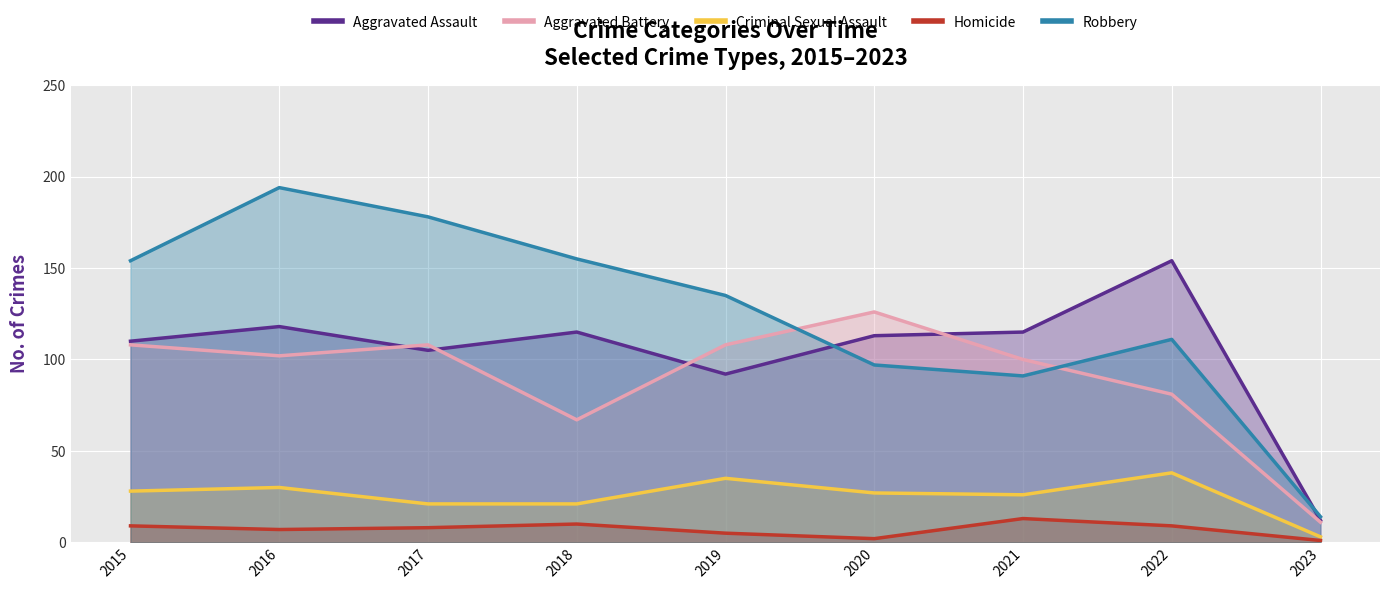

What is the difference between the second highest and second lowest values in the Homicide series?

8